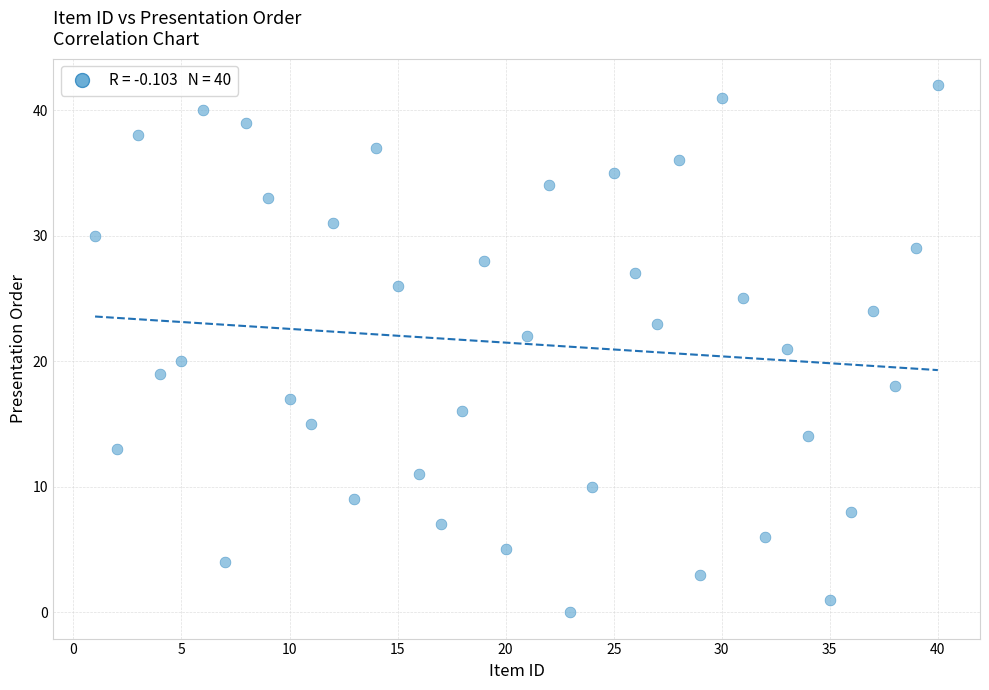

What is the range of Y values (max minus min)?

42